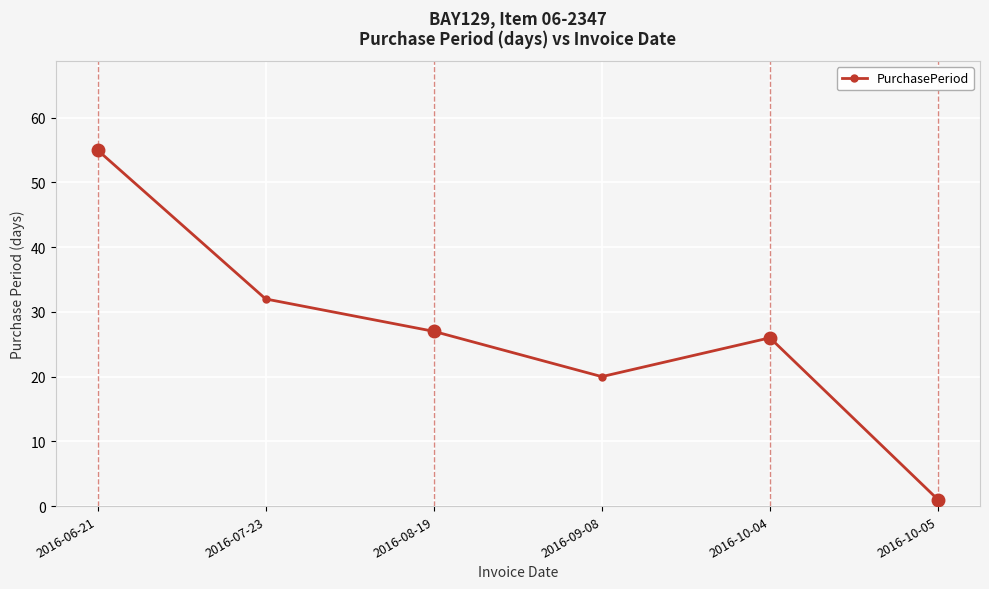

What is the label of the 2nd point from the left?

2016-07-23